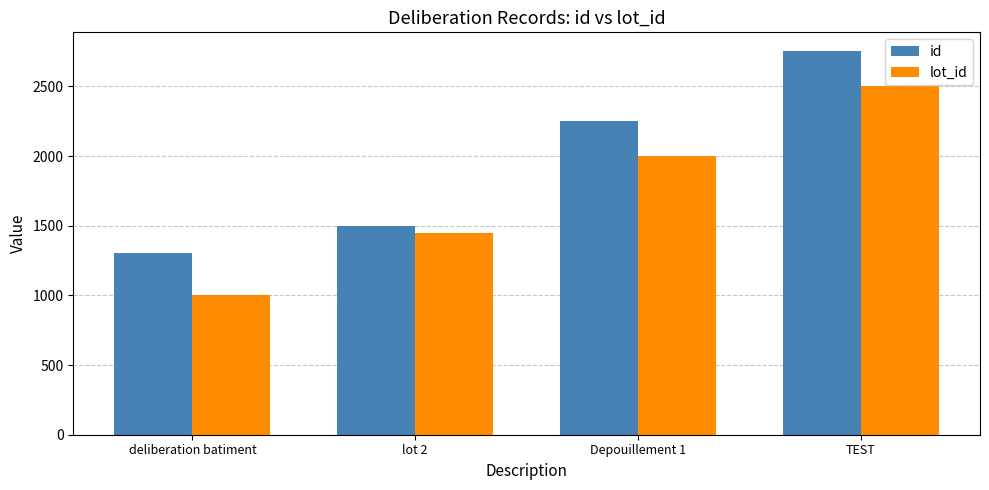

What is the approximate value of id at TEST?

2751